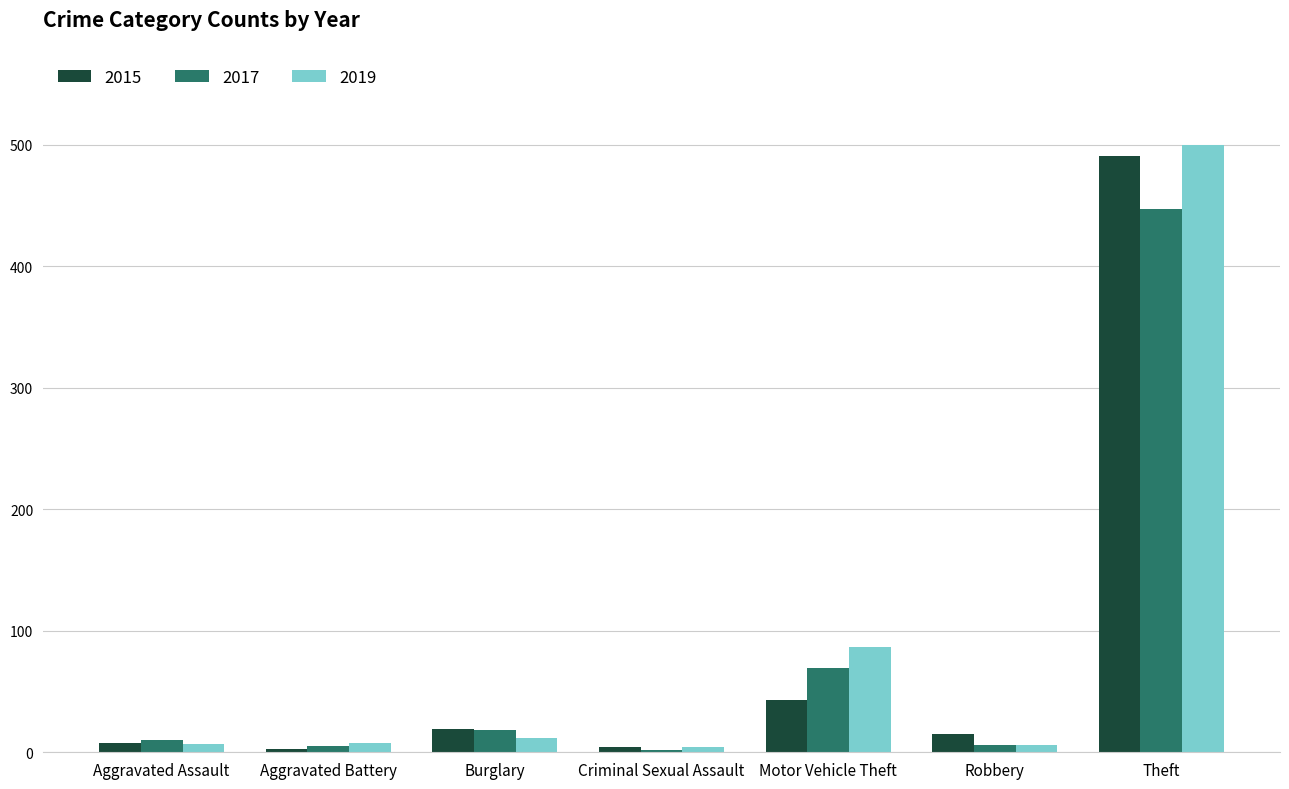

What is the greatest value displayed?

500